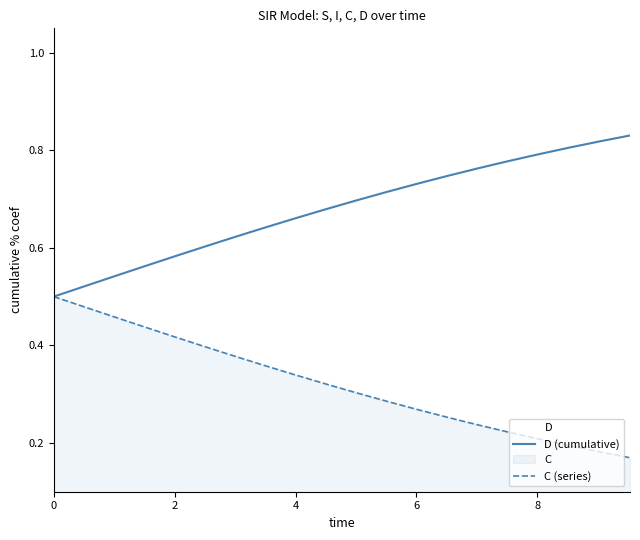

True or false: D (cumulative) and C (series) intersect in this chart.

False